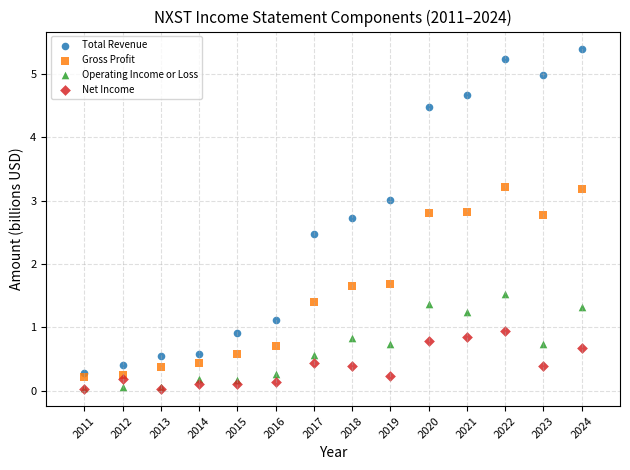

Which series has the widest spread of Y values?

Total Revenue